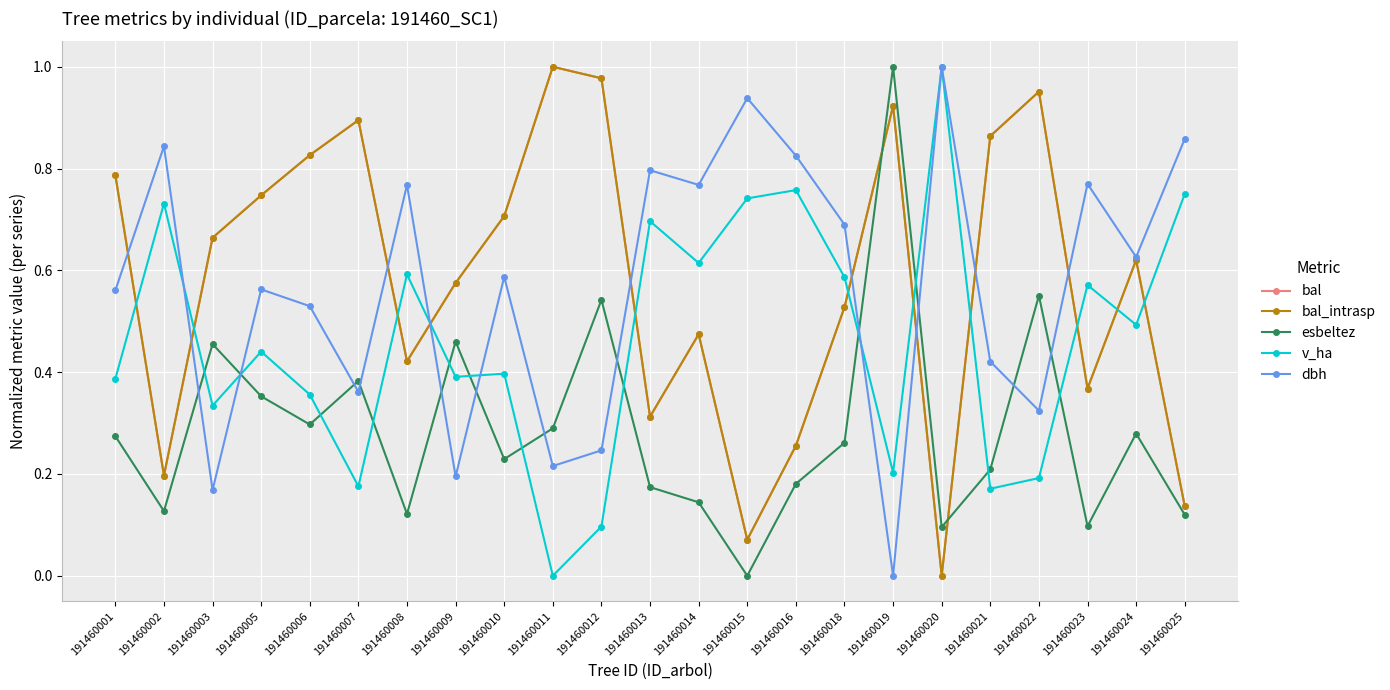

Is this an area chart (filled region under the line)?

No